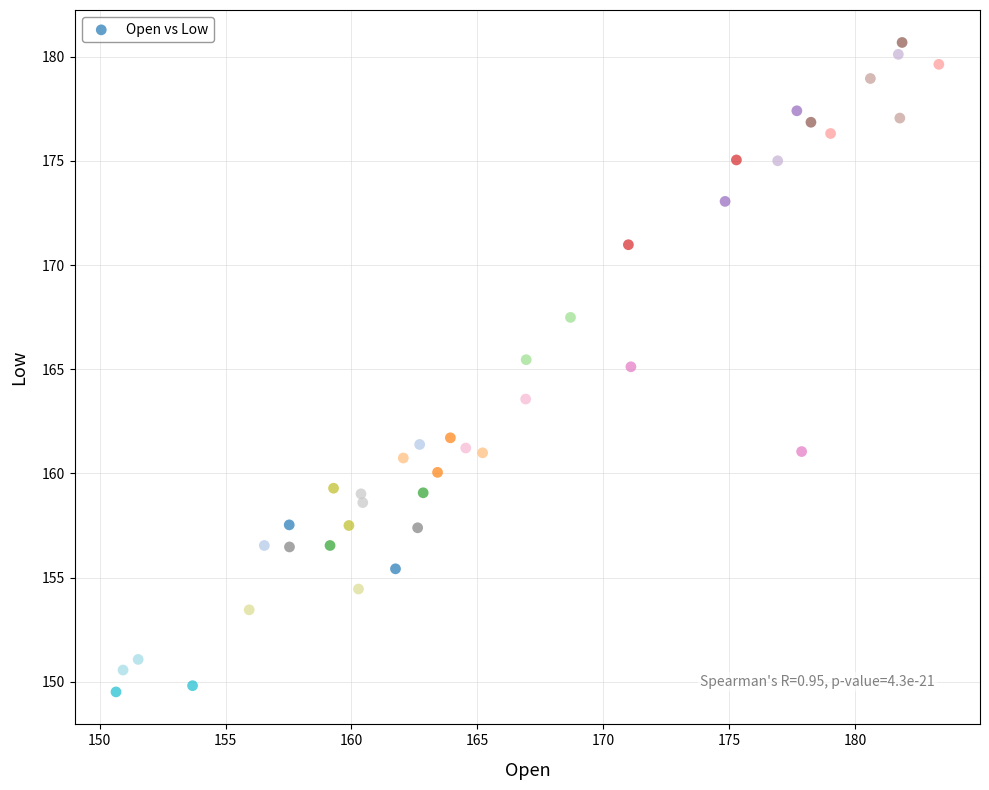

What is the range of Y values (max minus min)?

31.2